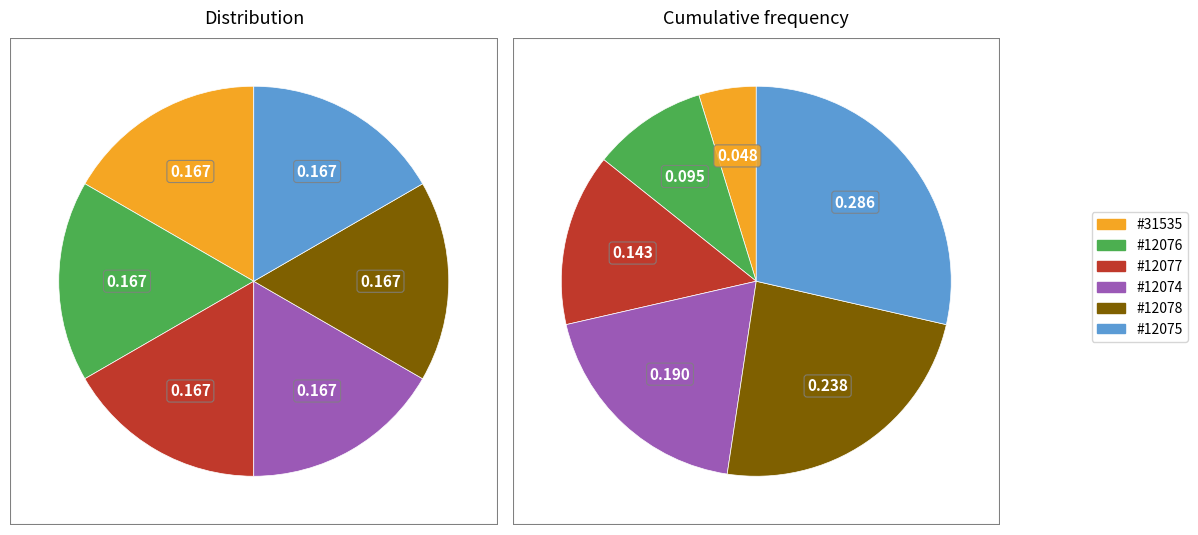

To the nearest percent, what portion does BOC - #31535 - HUBSZ SUIZHOU SUB-BR represent?

17%